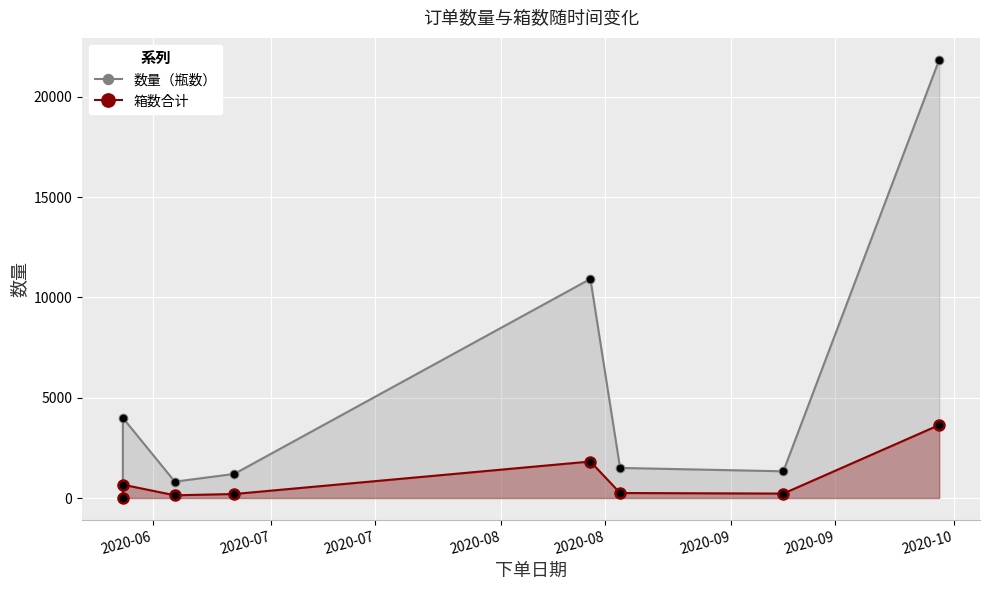

Which series has the largest Y range (max minus min)?

数量（瓶数）